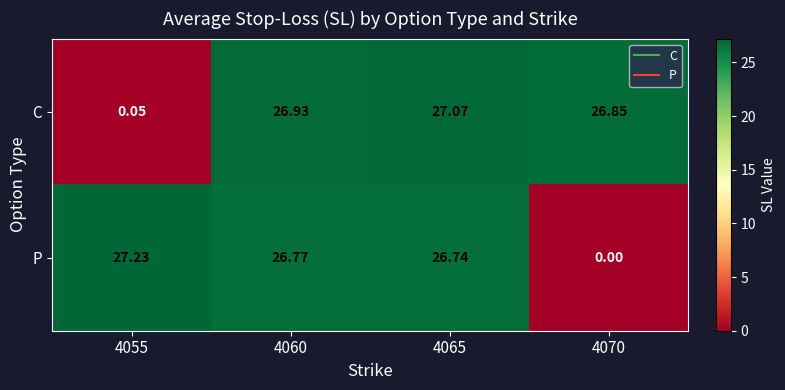

Which series has the widest spread of values?

P